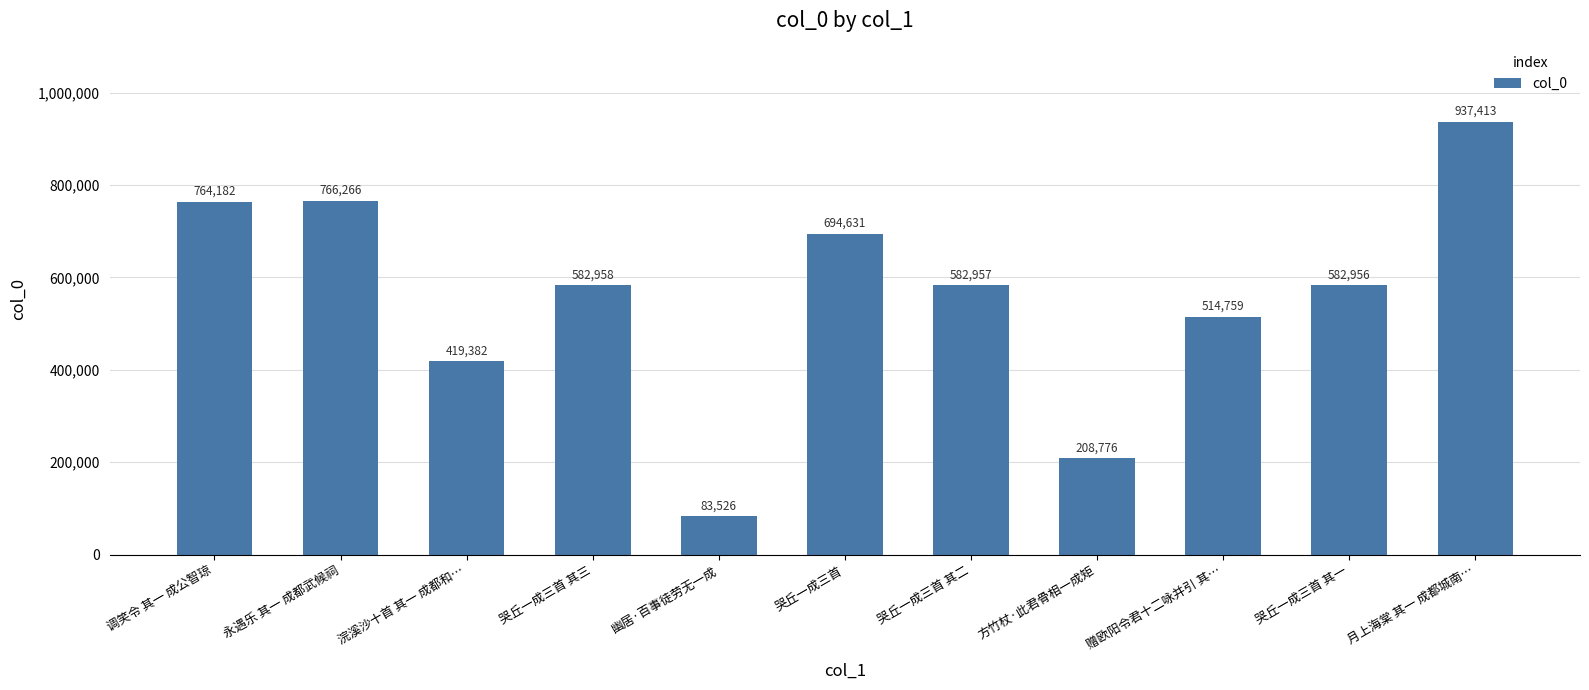

What is the ratio of the value at 永遇乐 其一 成都武候祠 to the value at 哭丘一成三首?

1.1